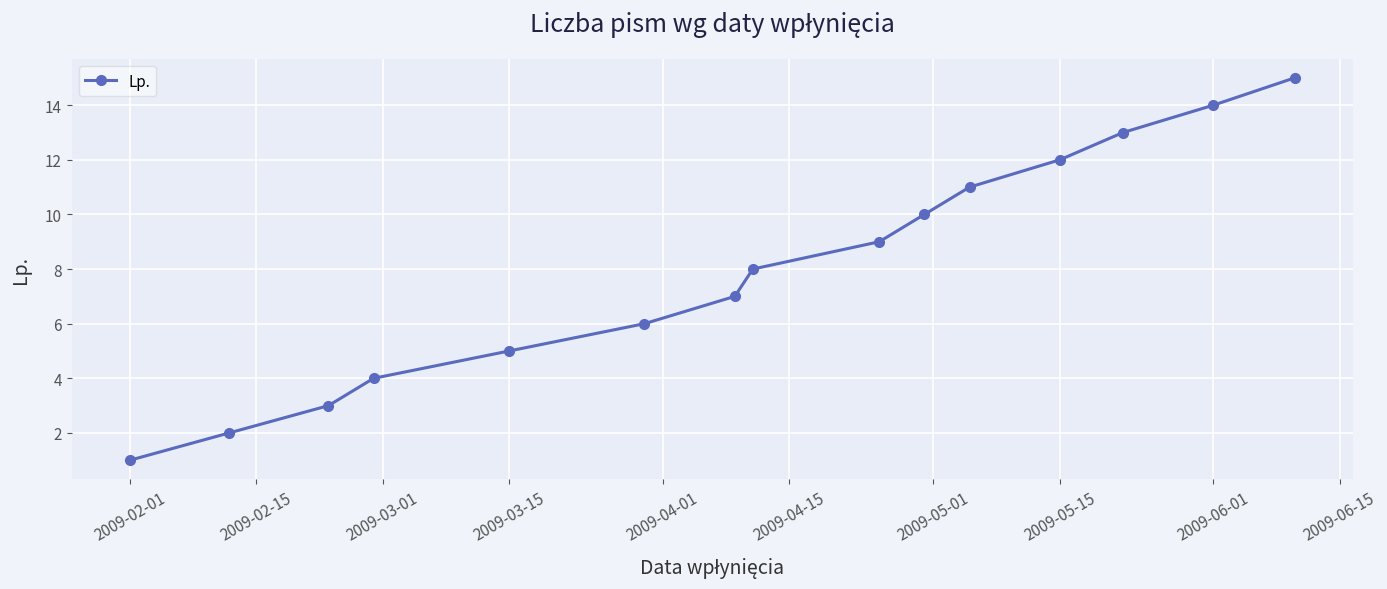

What is the sum of all values?

120